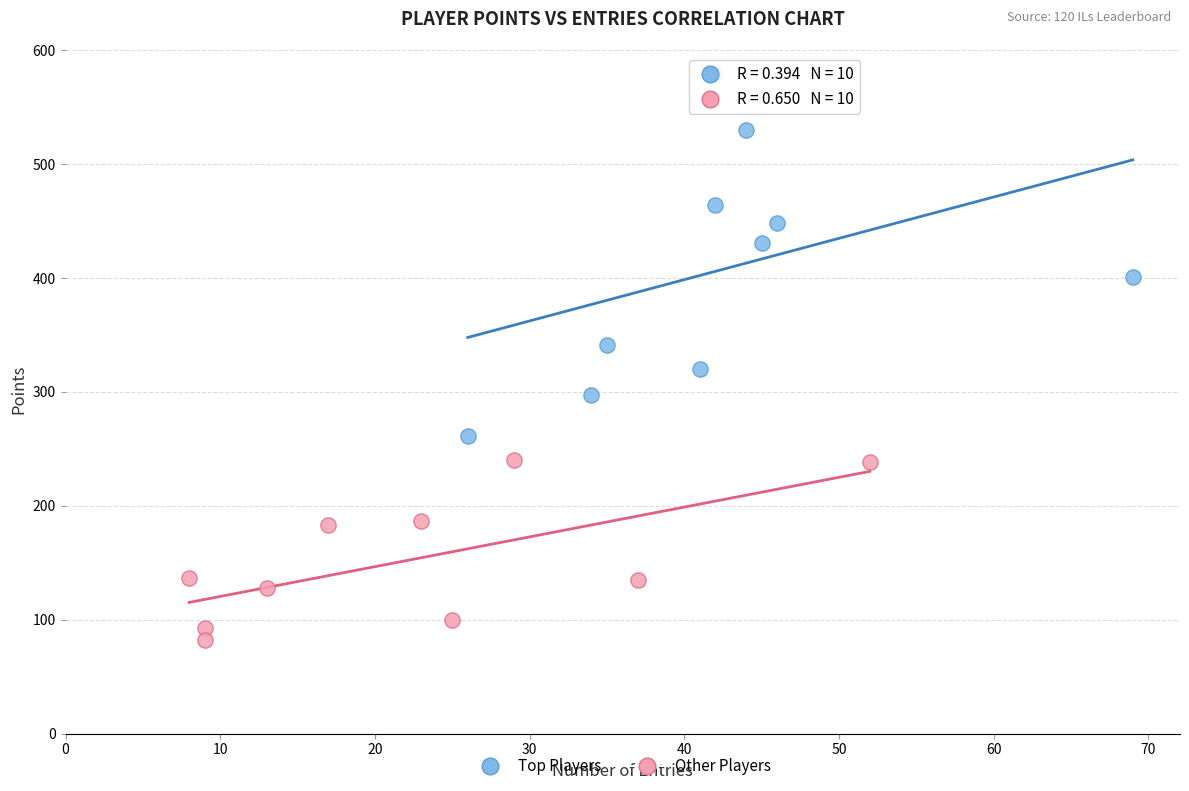

Which series has the widest spread of Y values?

Top Players